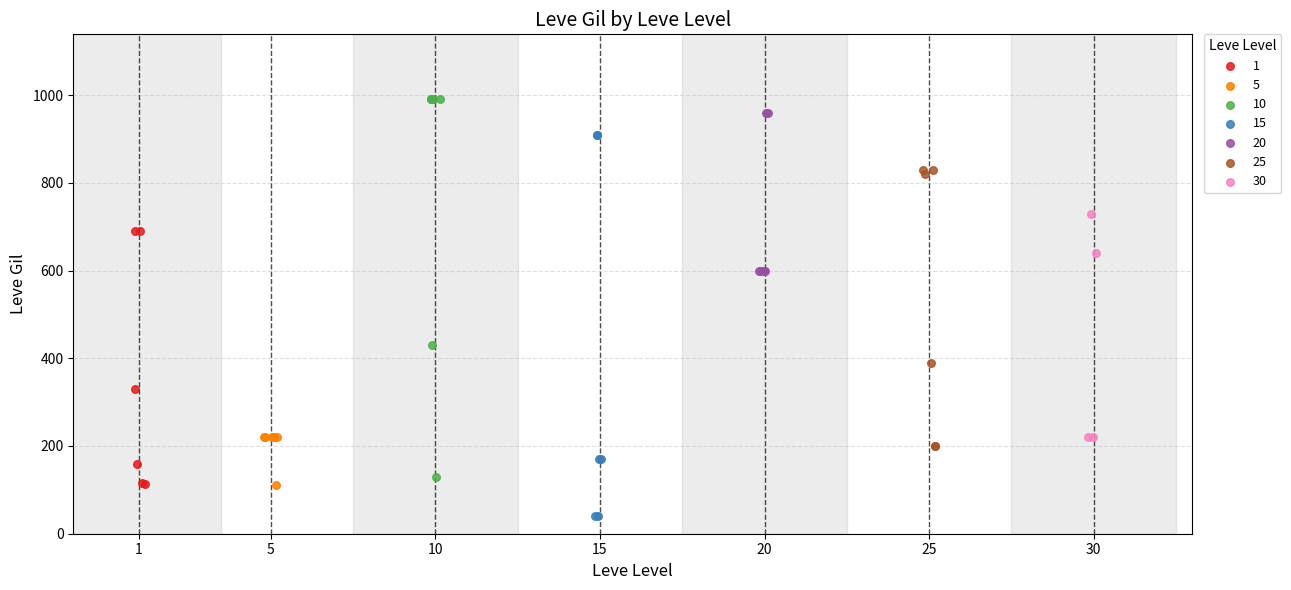

Which series contains the lowest Y value?

15